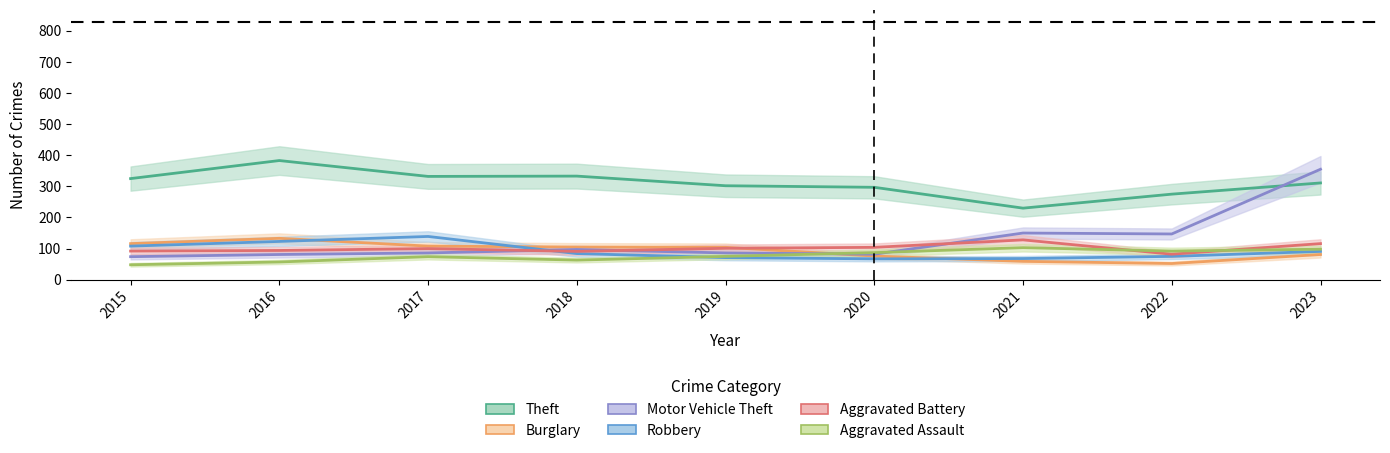

Reading left to right, extract all data points from this chart.

Theft: 2015=325	2016=383	2017=332	2018=333	2019=302	2020=297	2021=230	2022=275	2023=311
Burglary: 2015=116	2016=133	2017=108	2018=105	2019=104	2020=76	2021=59	2022=52	2023=81
Motor Vehicle Theft: 2015=74	2016=81	2017=86	2018=97	2019=86	2020=82	2021=150	2022=147	2023=355
Robbery: 2015=108	2016=123	2017=139	2018=84	2019=71	2020=67	2021=68	2022=75	2023=91
Aggravated Battery: 2015=92	2016=94	2017=100	2018=91	2019=101	2020=104	2021=128	2022=82	2023=116
Aggravated Assault: 2015=48	2016=57	2017=74	2018=63	2019=75	2020=87	2021=103	2022=92	2023=98